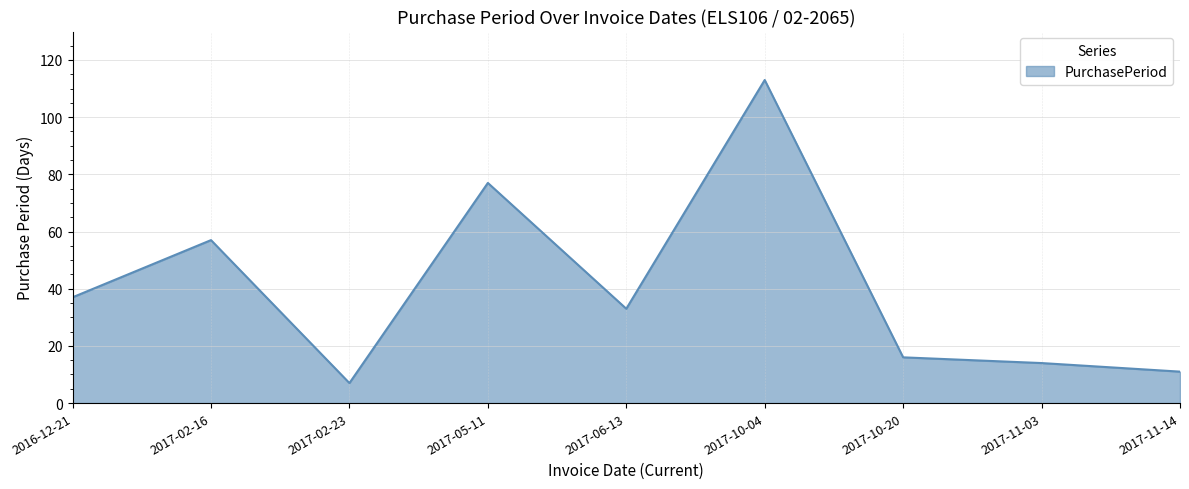

True or false: the data shows 5 at 2017-11-14.

False